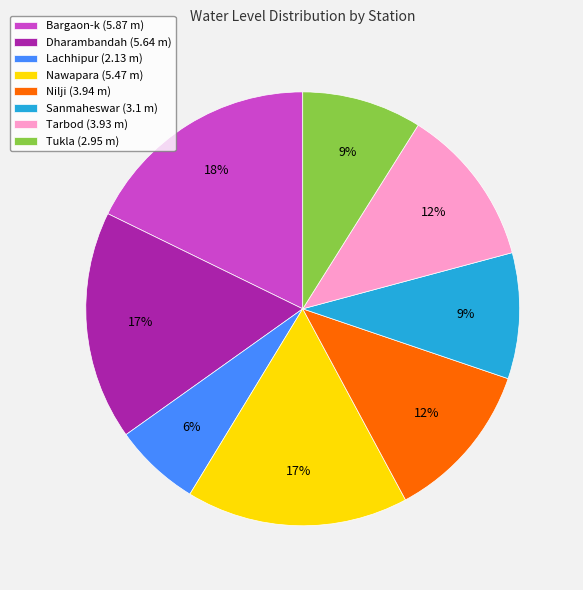

Do Tukla and Dharambandah together represent more than half of the pie?

No